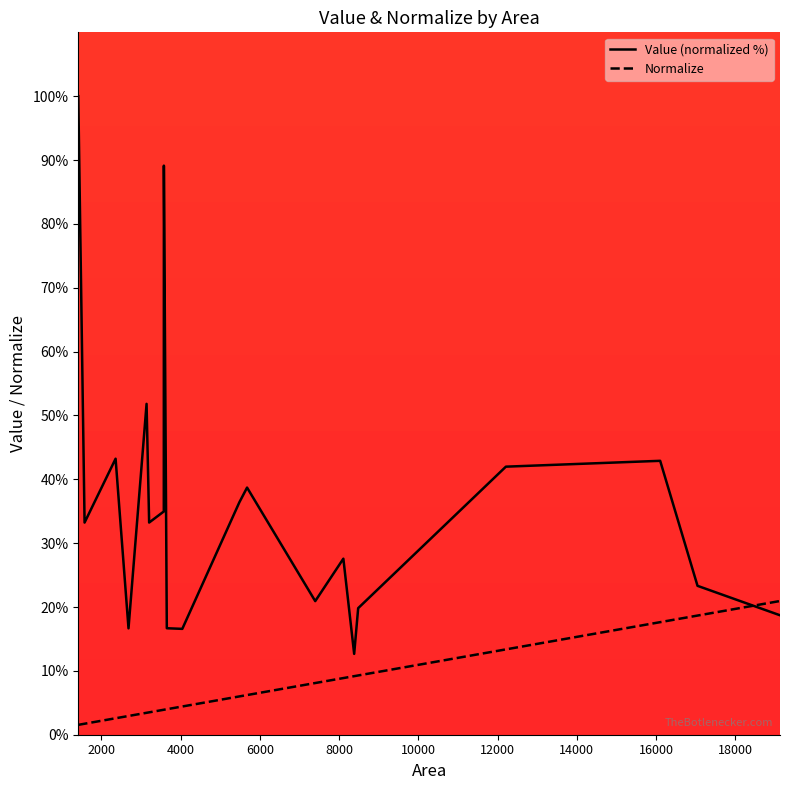

What is the greatest value displayed?

100.0